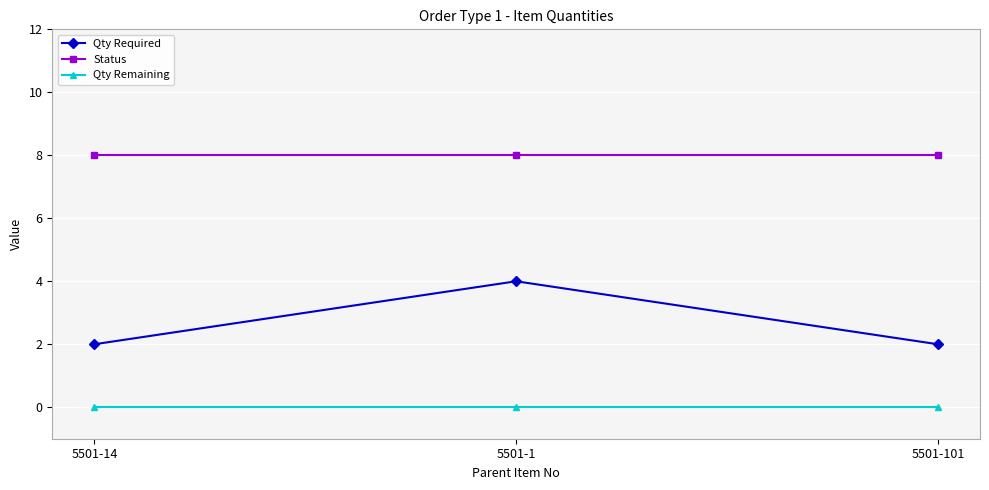

Which series has the largest range (max minus min)?

Qty Required